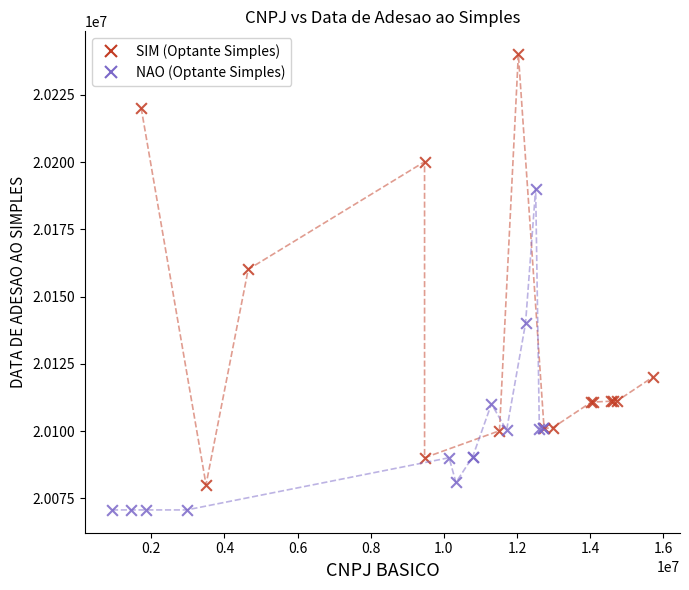

Which series has the largest Y range (max minus min)?

SIM (Optante Simples)